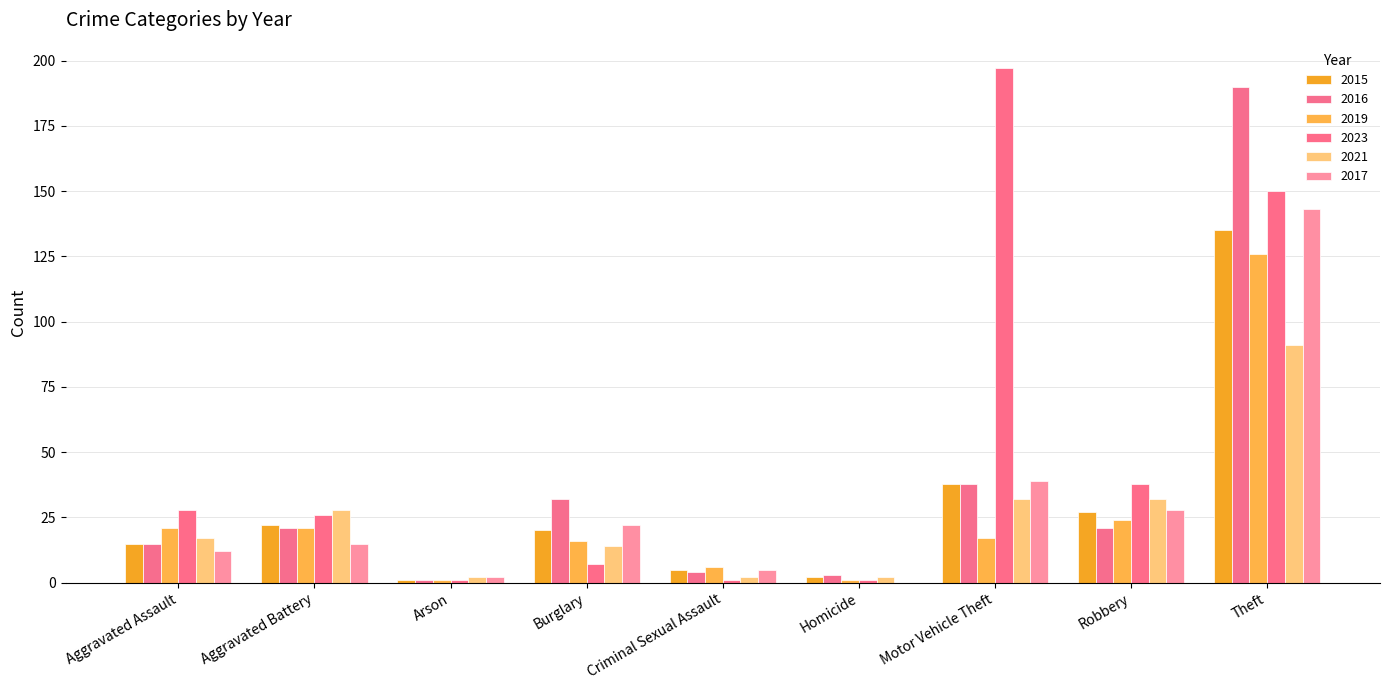

Are the bars horizontal?

No